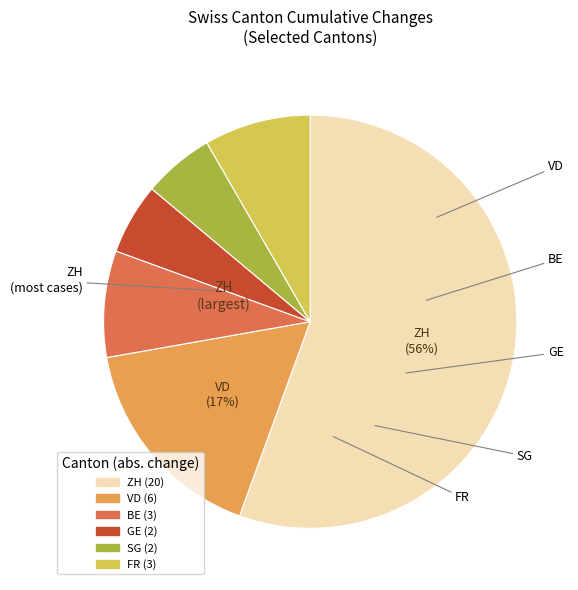

Does any single category account for the majority?

Yes